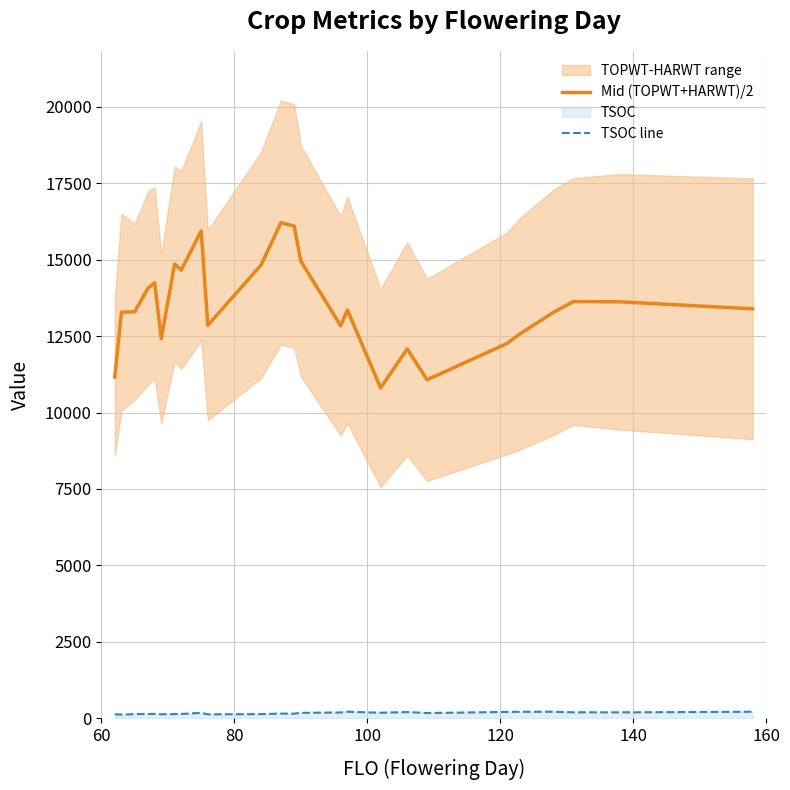

How many interior local valleys does the Mid (TOPWT+HARWT)/2 series have?

6